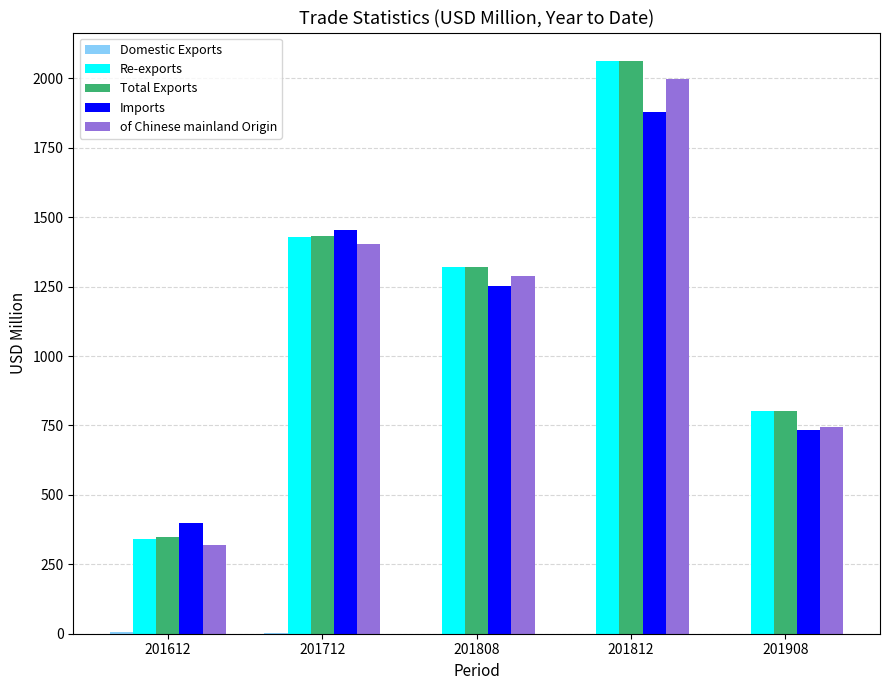

How many categories are shown in the chart?

5